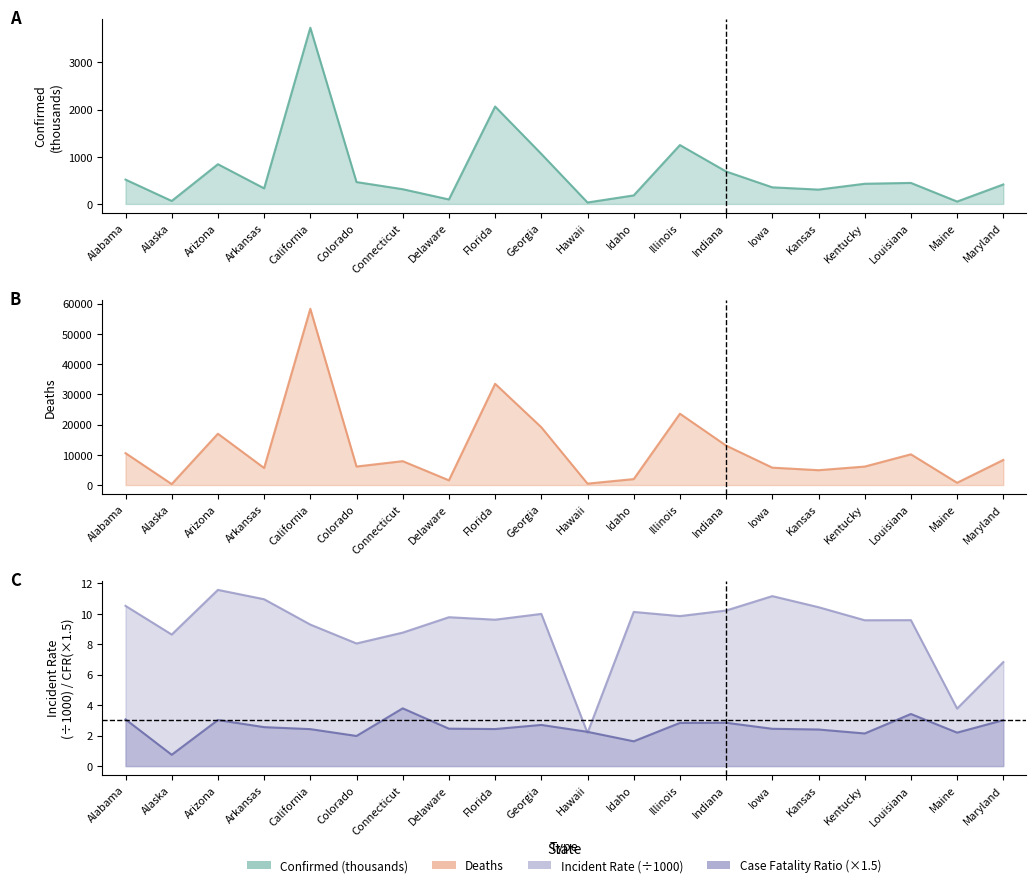

Reading left to right, extract all data points from this chart.

Confirmed: Alabama=515.9	Alaska=63.3	Arizona=842.2	Arkansas=330.6	California=3734.5	Colorado=463.7	Connecticut=312.5	Delaware=95.2	Florida=2064.5	Georgia=1061.0	Hawaii=30.9	Idaho=180.9	Illinois=1248.1	Indiana=687.7	Iowa=352.1	Kansas=304.0	Kentucky=427.8	Louisiana=445.5	Maine=50.8	Maryland=412.9
Deaths: Alabama=10553.0	Alaska=313.0	Arizona=16977.0	Arkansas=5636.0	California=58309.0	Colorado=6117.0	Connecticut=7900.0	Delaware=1559.0	Florida=33494.0	Georgia=19119.0	Hawaii=463.0	Idaho=1963.0	Illinois=23601.0	Indiana=13048.0	Iowa=5751.0	Kansas=4908.0	Kentucky=6108.0	Louisiana=10161.0	Maine=744.0	Maryland=8303.0
Incident_Rate: Alabama=10.5	Alaska=8.6	Arizona=11.6	Arkansas=11.0	California=9.3	Colorado=8.1	Connecticut=8.8	Delaware=9.8	Florida=9.6	Georgia=10.0	Hawaii=2.2	Idaho=10.1	Illinois=9.8	Indiana=10.2	Iowa=11.2	Kansas=10.4	Kentucky=9.6	Louisiana=9.6	Maine=3.8	Maryland=6.8
Case_Fatality_Ratio: Alabama=3.1	Alaska=0.7	Arizona=3.0	Arkansas=2.6	California=2.4	Colorado=2.0	Connecticut=3.8	Delaware=2.5	Florida=2.4	Georgia=2.7	Hawaii=2.2	Idaho=1.6	Illinois=2.8	Indiana=2.8	Iowa=2.4	Kansas=2.4	Kentucky=2.1	Louisiana=3.4	Maine=2.2	Maryland=3.0